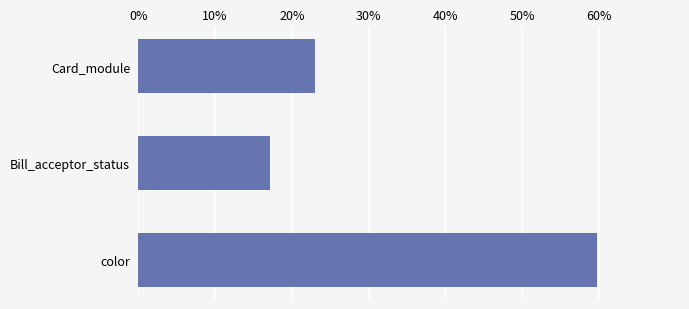

Is it true that the value at color is 59.8?

True